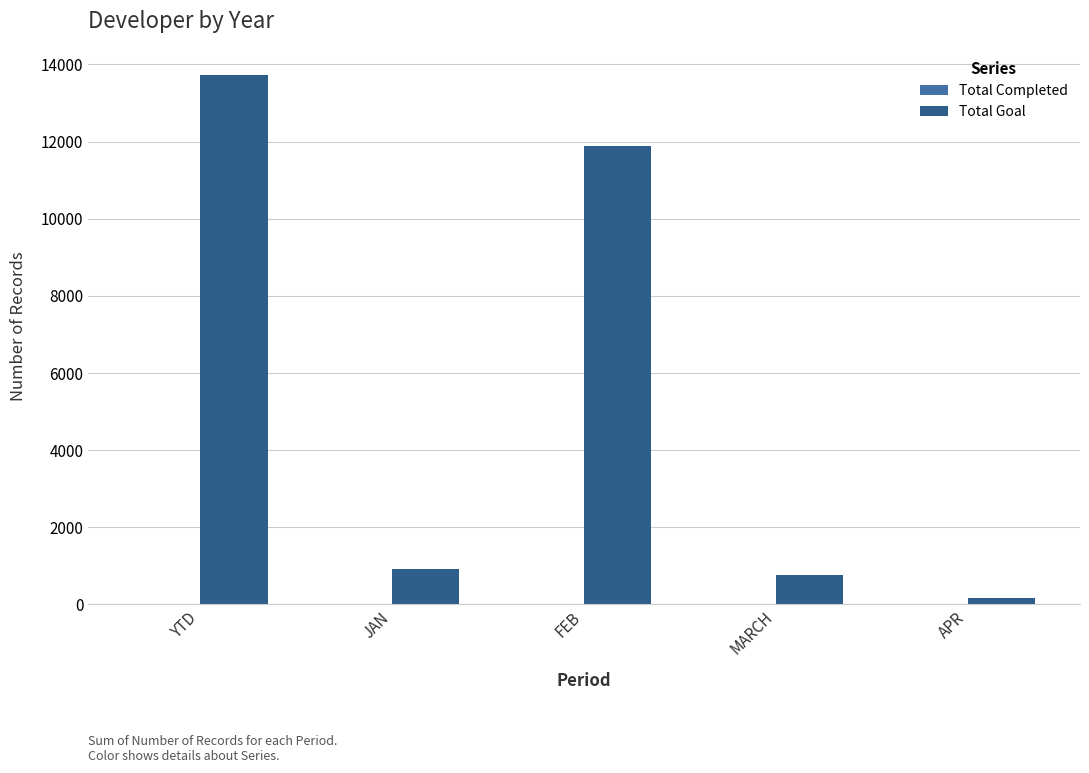

Which series has the largest range (max minus min)?

Total Goal